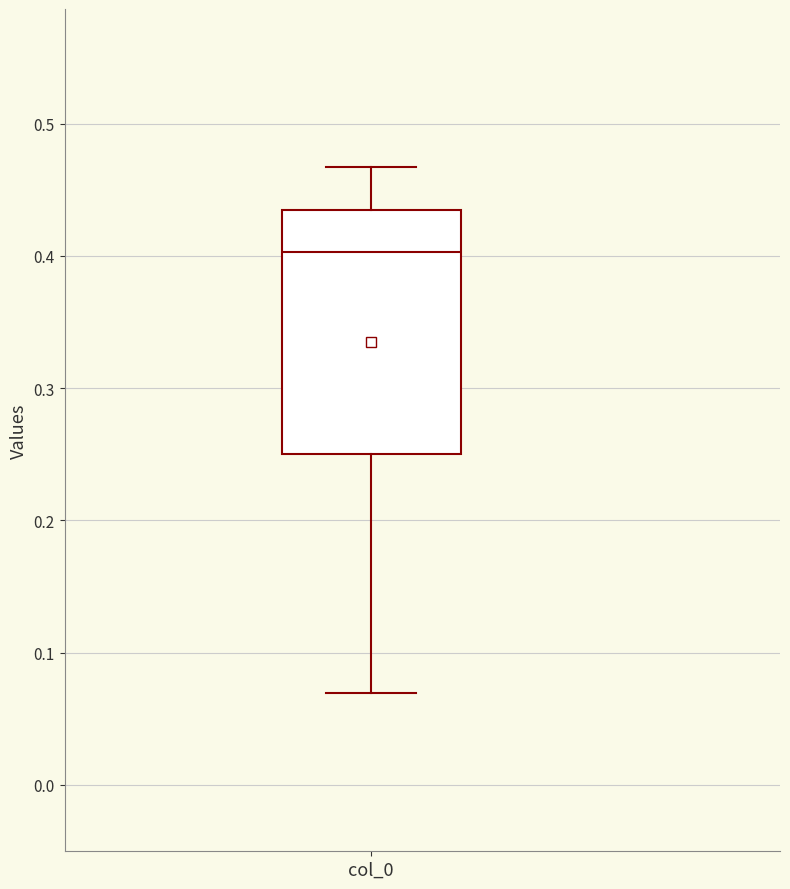

Transcribe this box plot: give where the median line is, the range the box spans, and where the two whiskers end, as read against the y-axis. The values are not printed on the chart, so give them approximately, as read against the axis.

median 0.40, box 0.25 to 0.43, whiskers 0.07 to 0.47